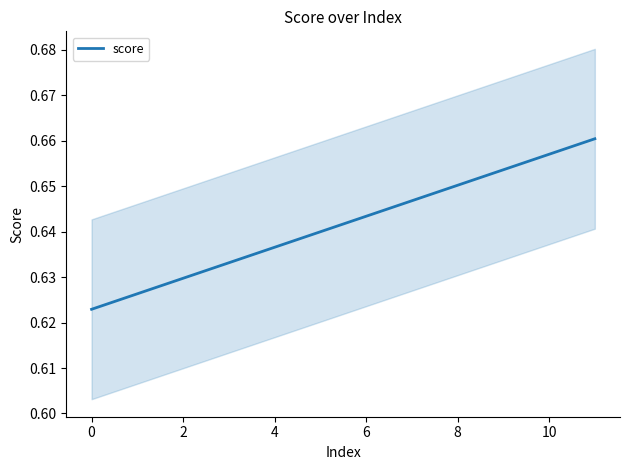

The score series shows 1.1 at 2. True or false?

False